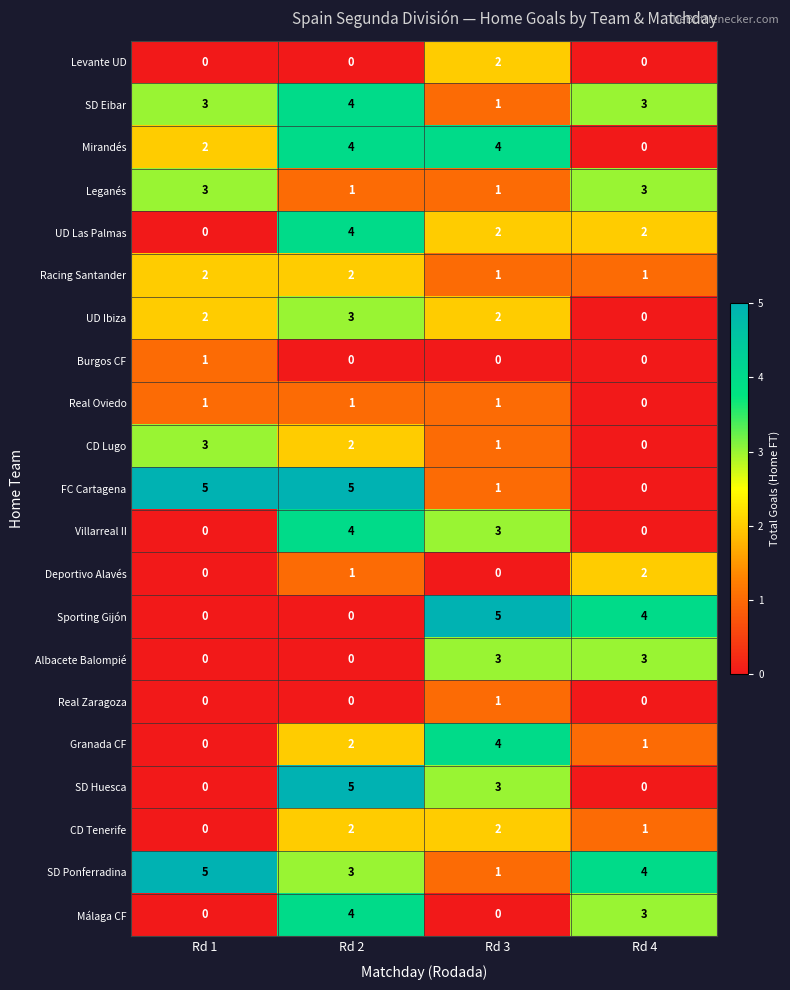

Count the Sporting Gijón values in the range 0 to 5.

4